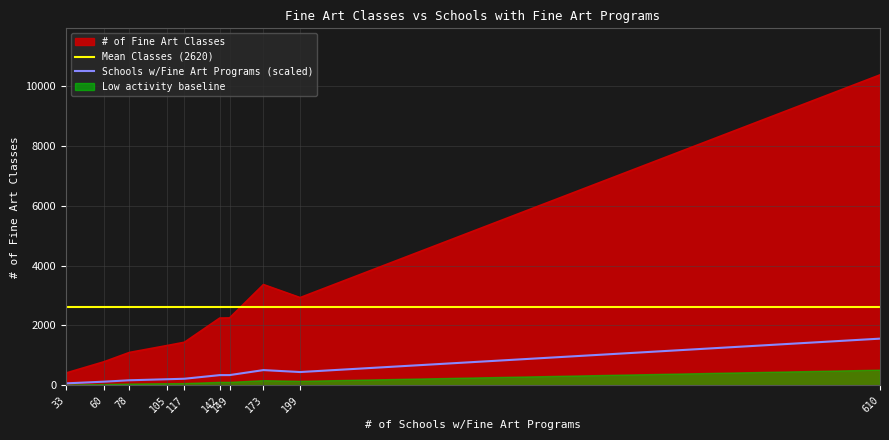

True or false: Schools w/Fine Art Programs (scaled) and # of Fine Art Classes intersect in this chart.

False